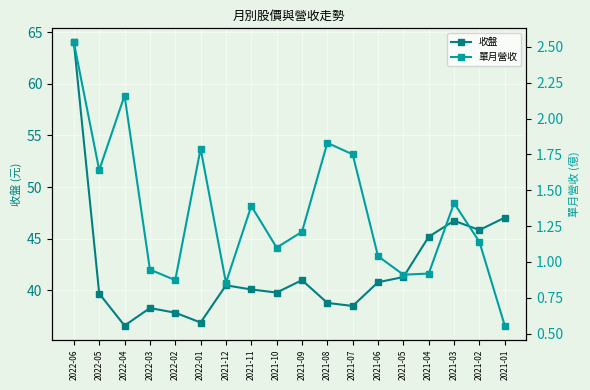

What is the difference between the 單月營收 values at 2022-03 and 2021-08?

0.9